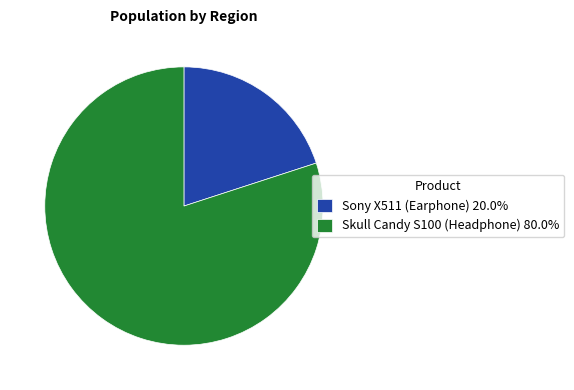

Is there any slice that represents more than half of the pie?

Yes